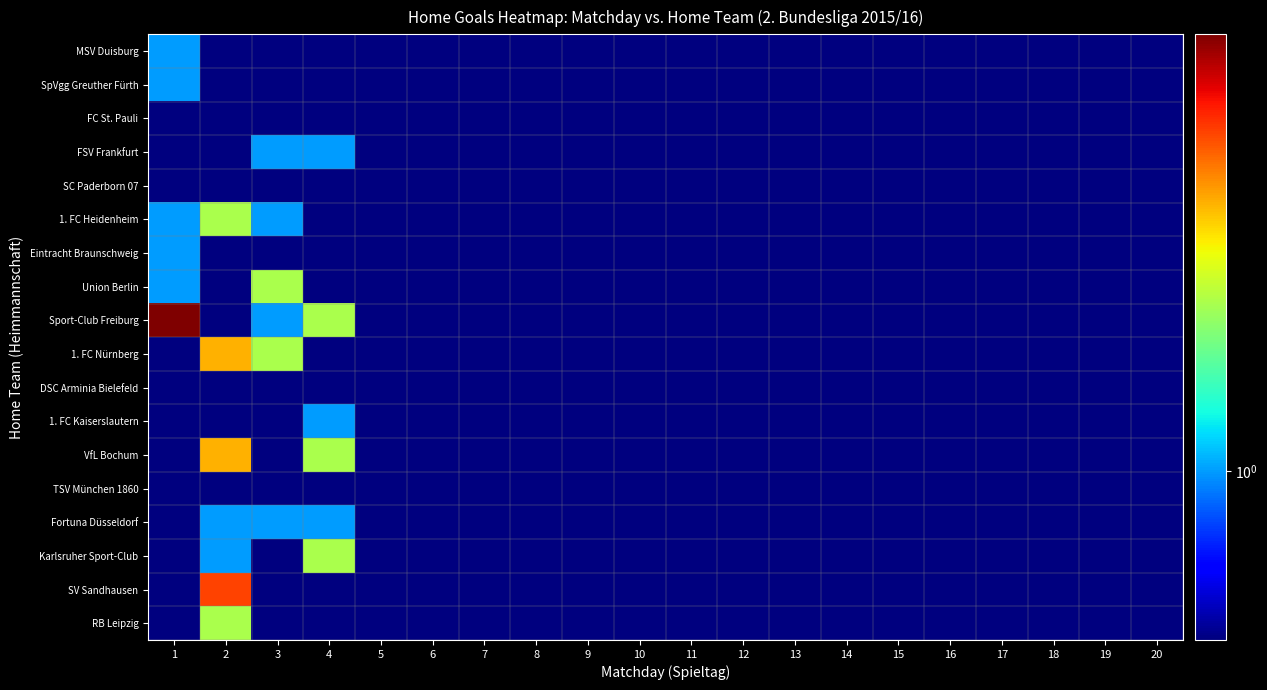

Between 1 and 7, which is larger?

1